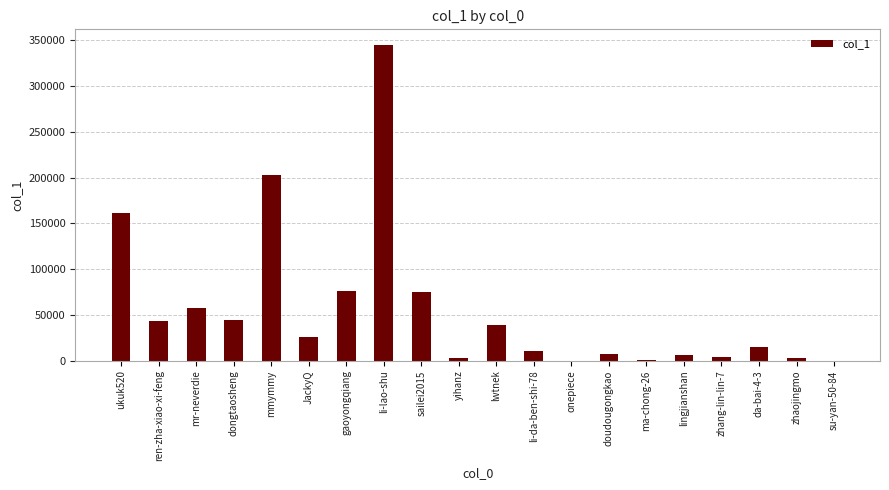

What is the change in value from ukuk520 to mmymmy?

+41759